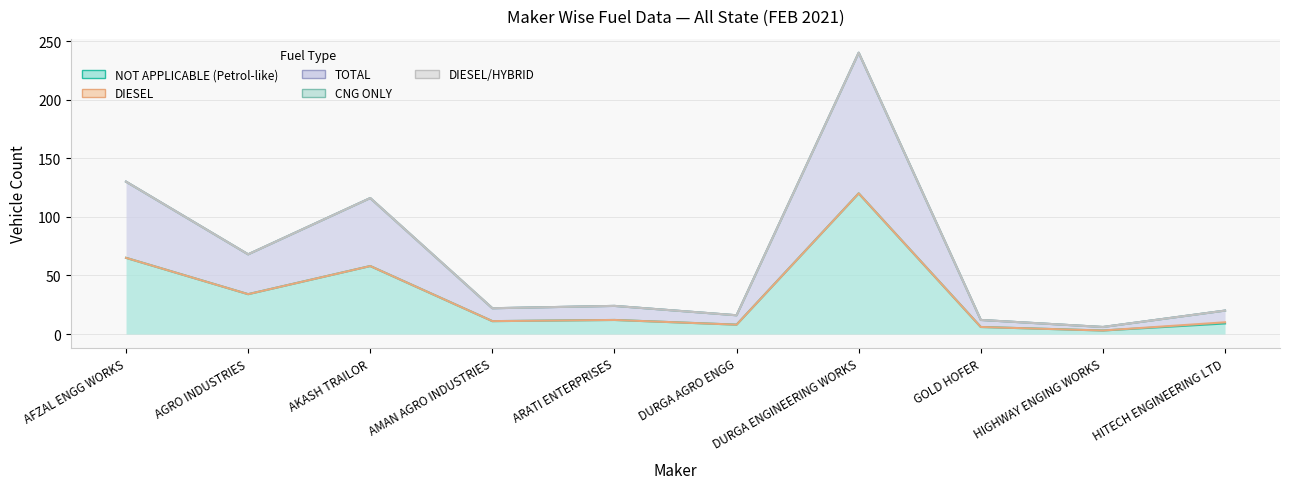

At which label does TOTAL reach its minimum?

HIGHWAY ENGING WORKS